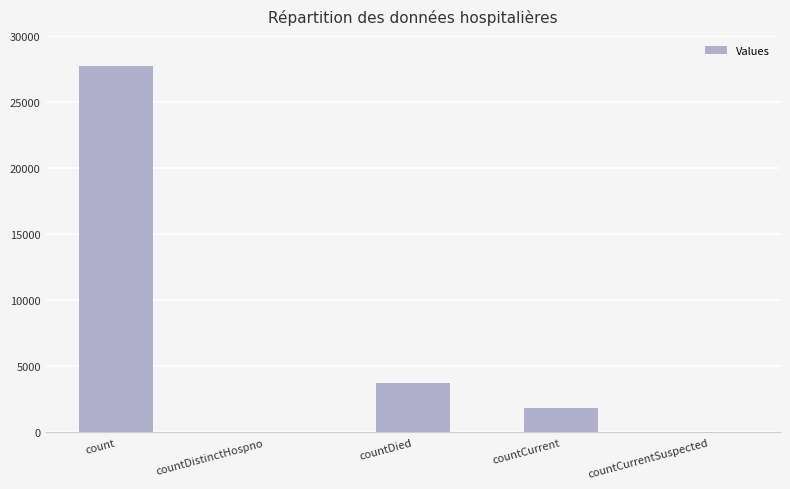

Reading left to right, list all the values displayed in this chart.

27700	0	3715	1860	0